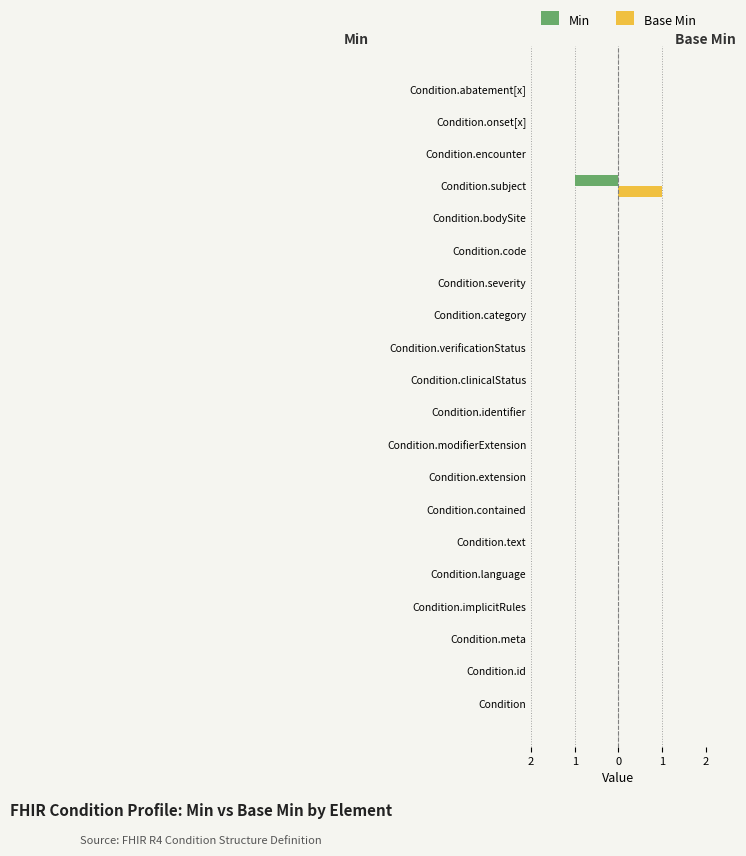

Count the Min values in the range 0 to 1.

19